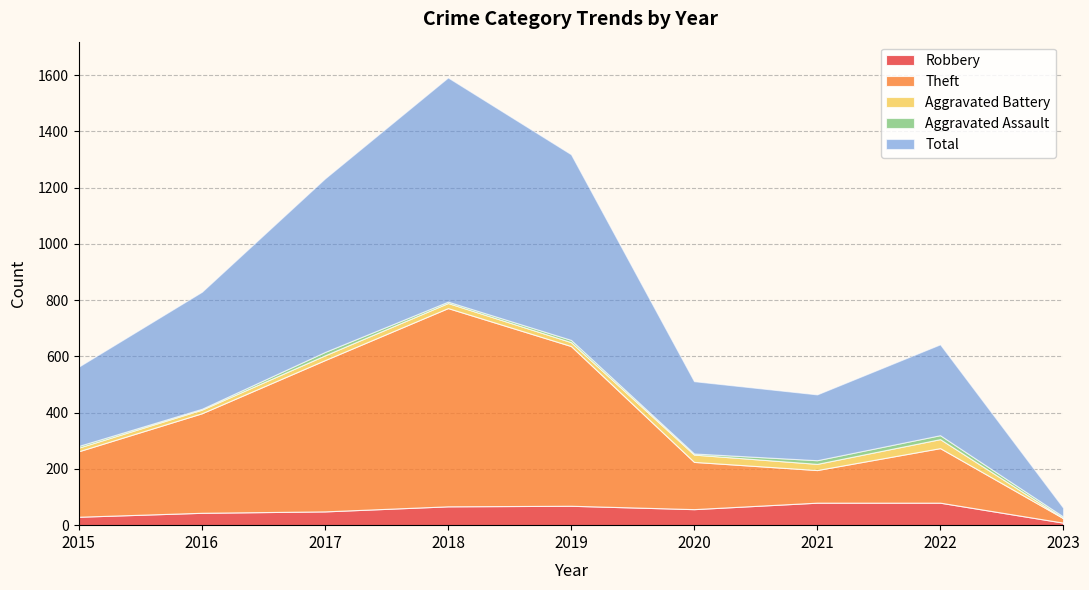

List the labels in order of Theft value, largest first.

2018, 2019, 2017, 2016, 2015, 2022, 2020, 2021, 2023